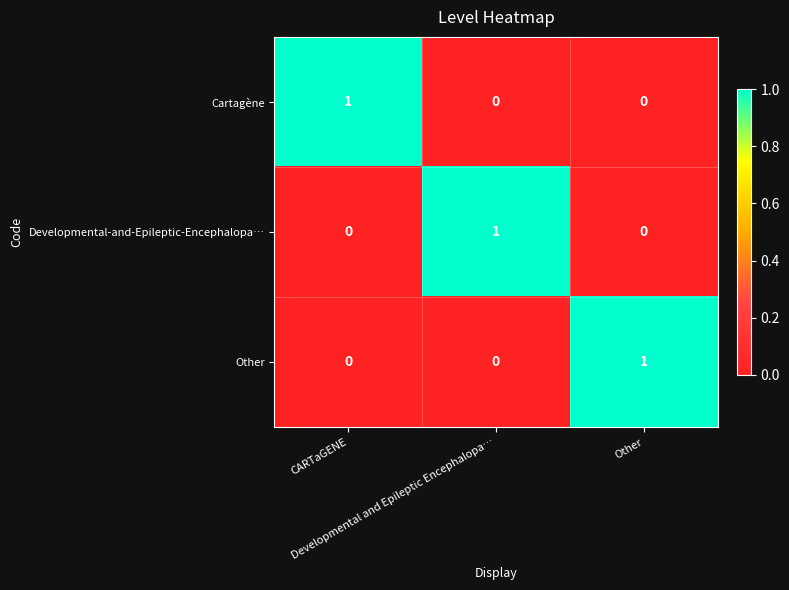

Count the Developmental-and-Epileptic-Encephalopa… values in the range 0 to 1.

3